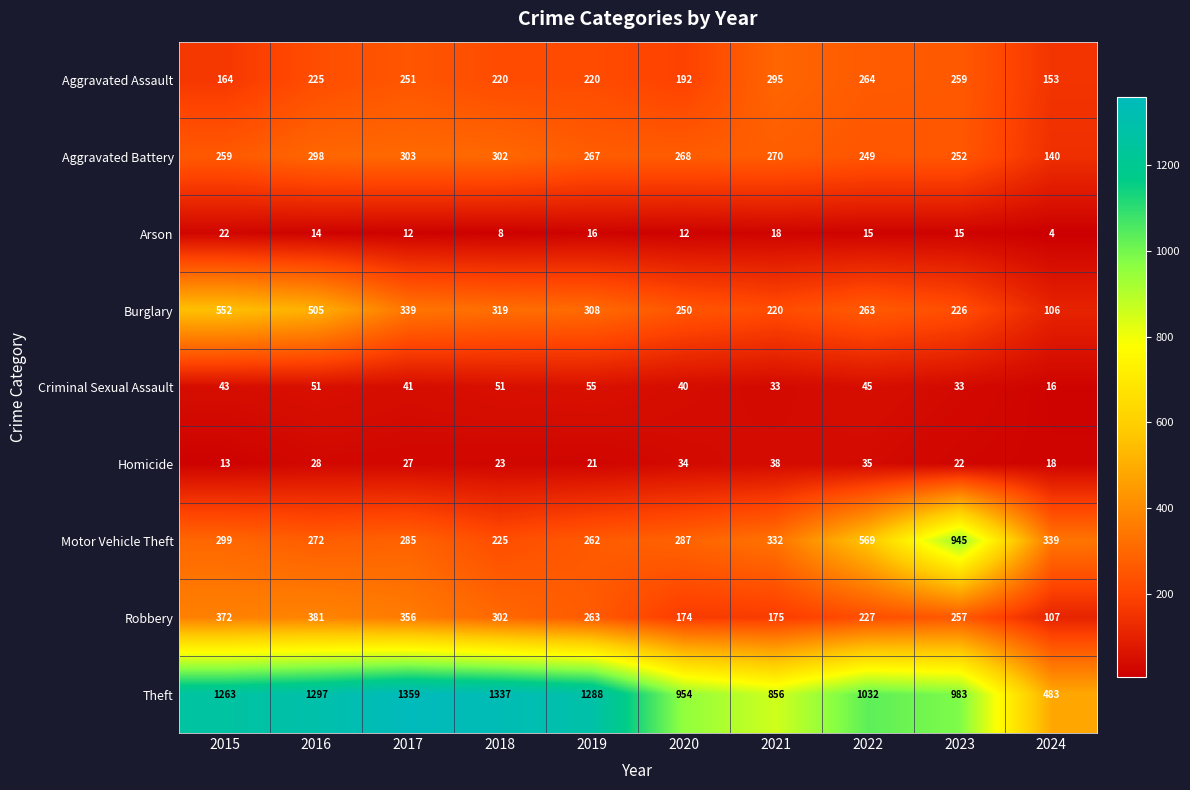

List the series in order of their peak value, highest first.

Theft, Motor Vehicle Theft, Burglary, Robbery, Aggravated Battery, Aggravated Assault, Criminal Sexual Assault, Homicide, Arson